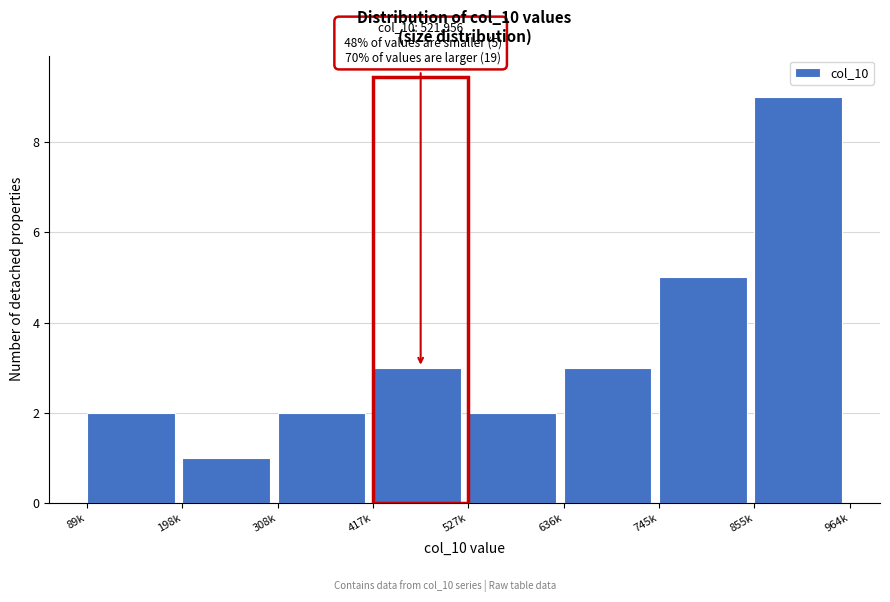

Reading right to left, transcribe all the data shown in this chart.

9	5	3	2	3	2	1	2